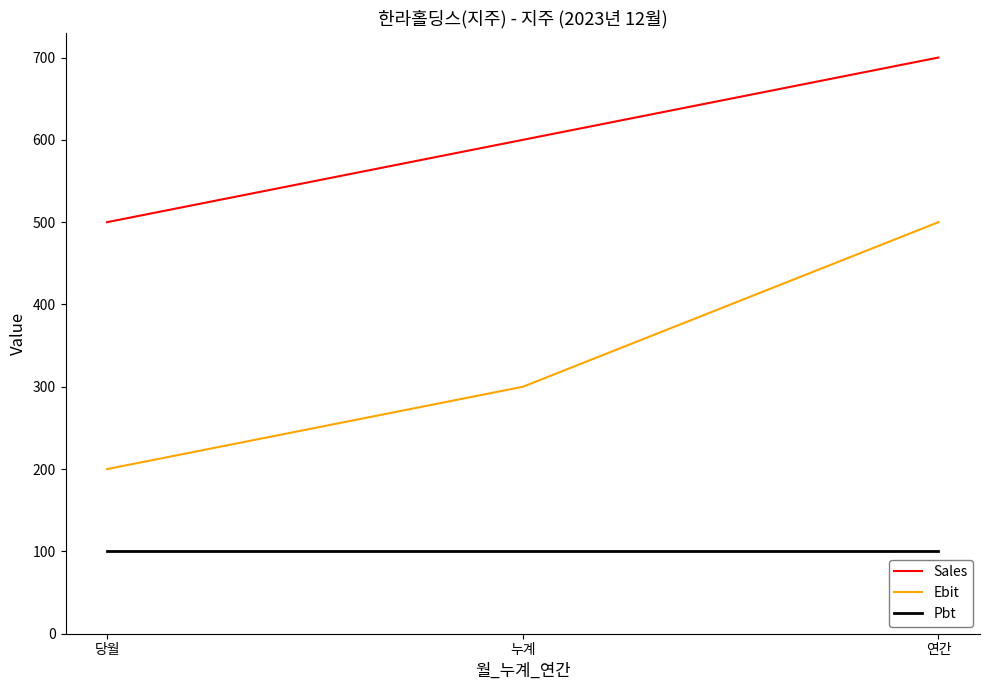

At how many categories does at least one series exceed 437?

3